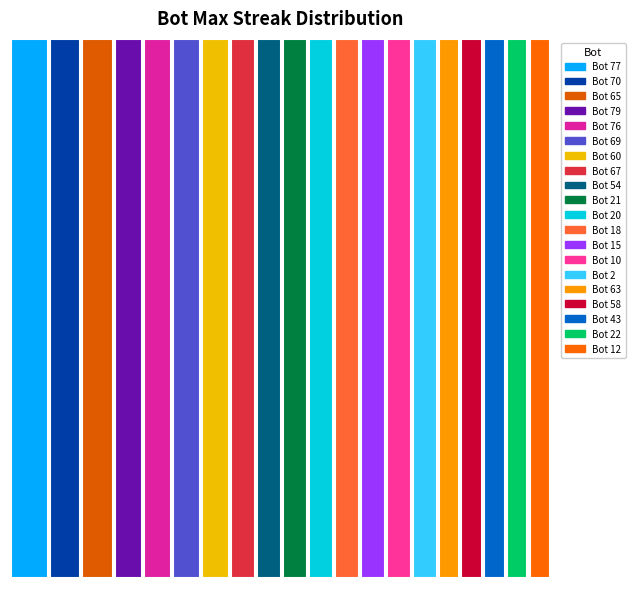

Reading left to right, list all the values displayed in this chart.

24	20	20	18	18	18	18	16	16	16	16	16	16	16	16	14	14	14	14	14